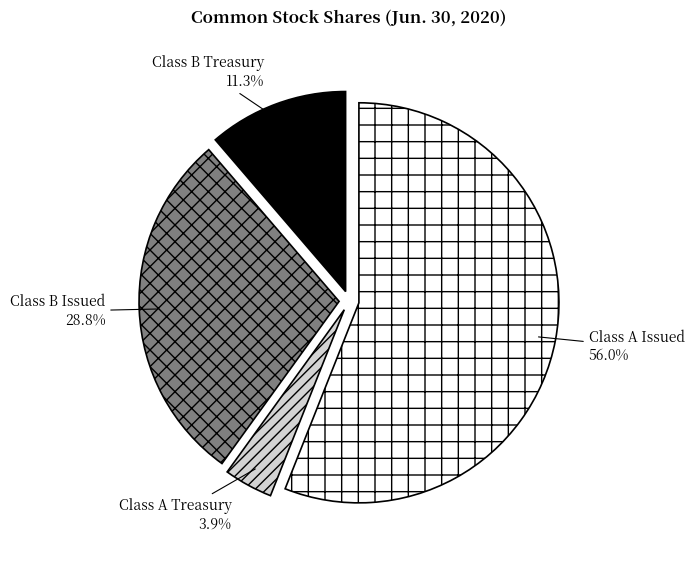

The Class B Treasury slice represents 5% of the pie. True or false?

False